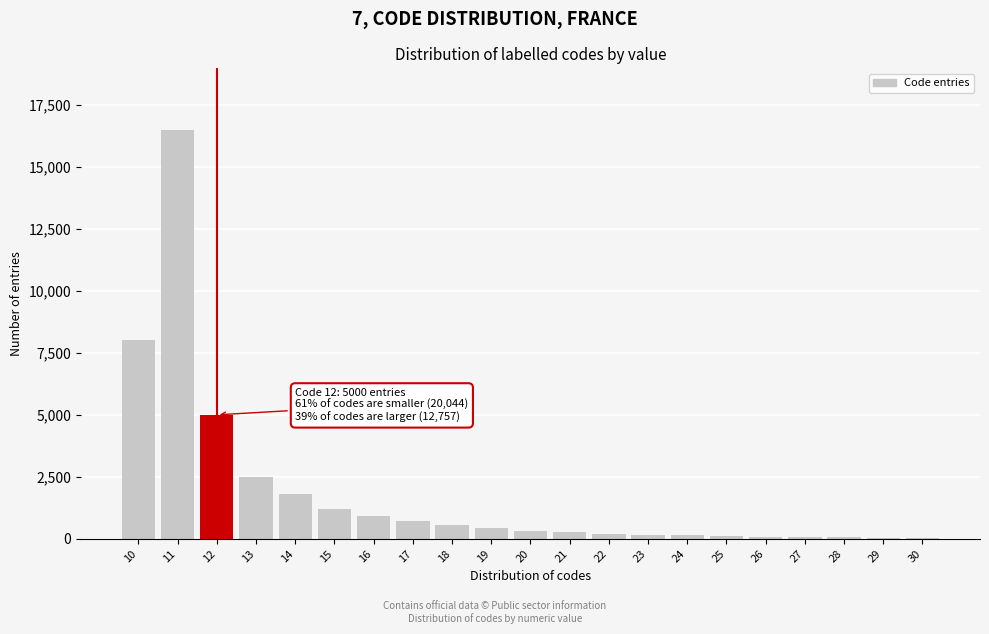

The value at 11 is 16500. True or false?

True